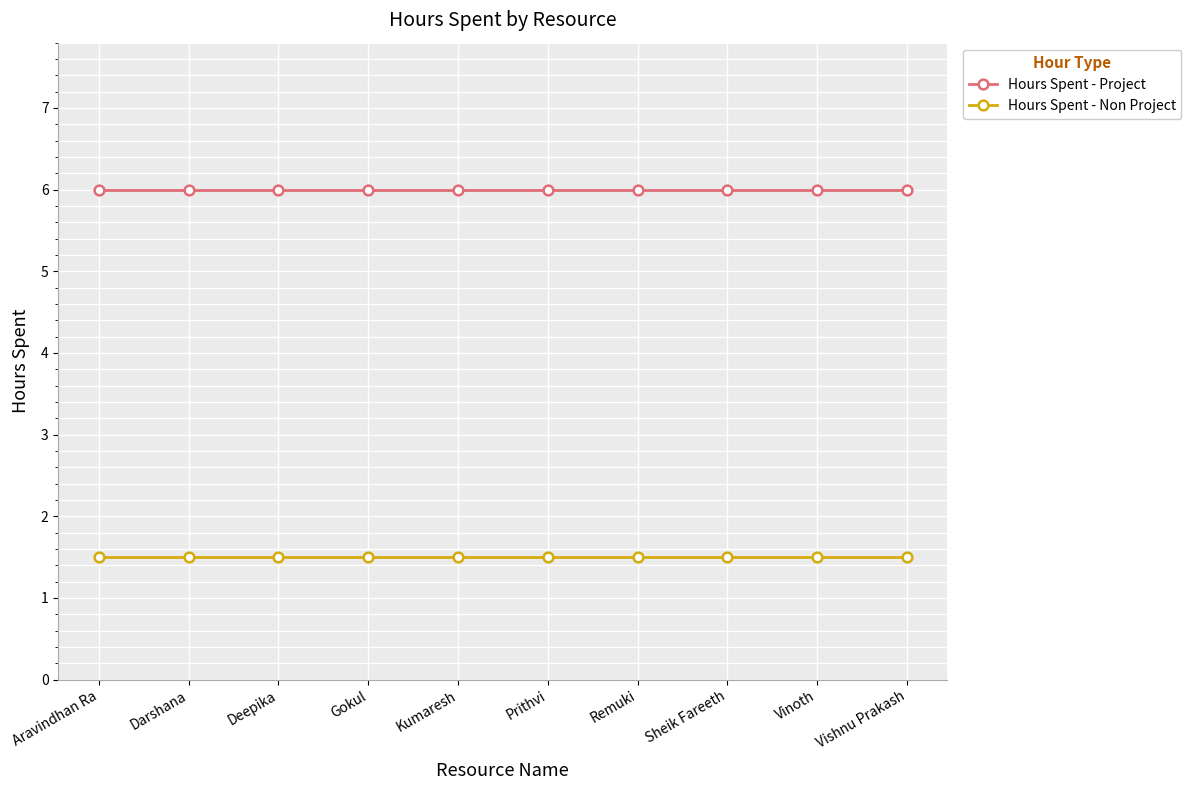

What is the minimum value for Hours Spent - Project?

6.0